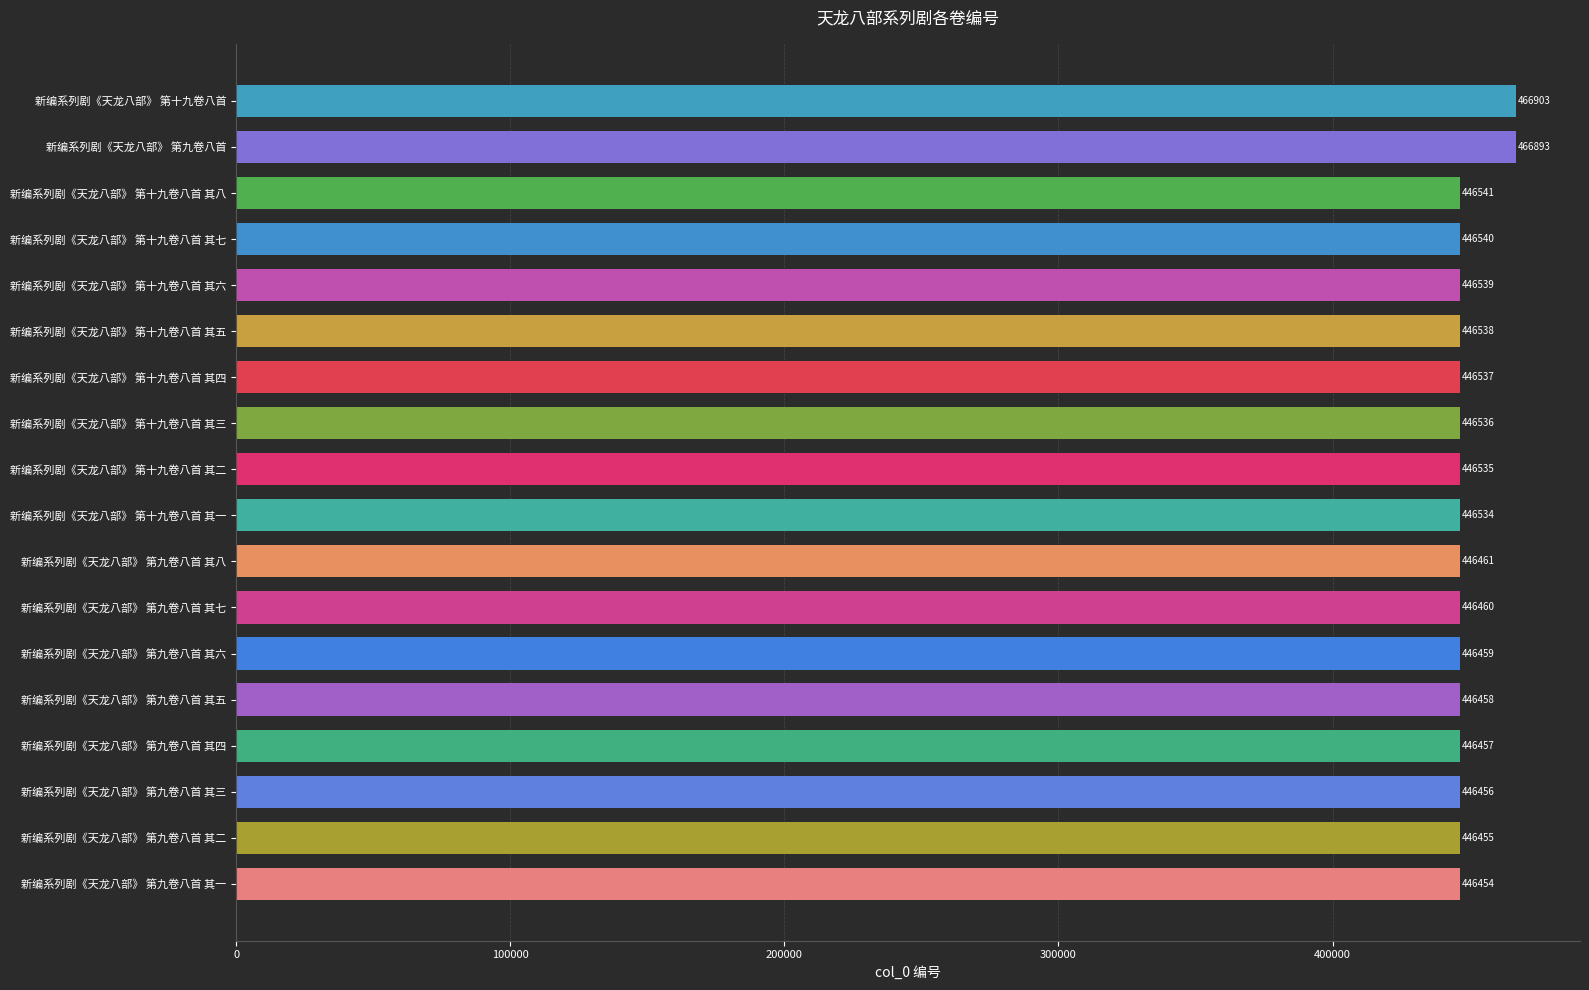

Is it true that the value at 新编系列剧《天龙八部》 第九卷八首 其一 is 446454?

True